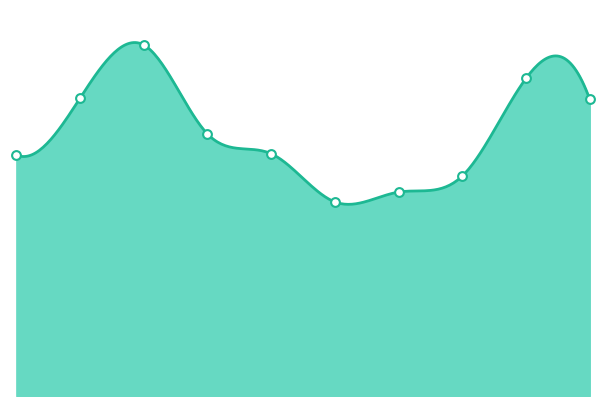

What is the change in value from 2017 to 2024?

-44